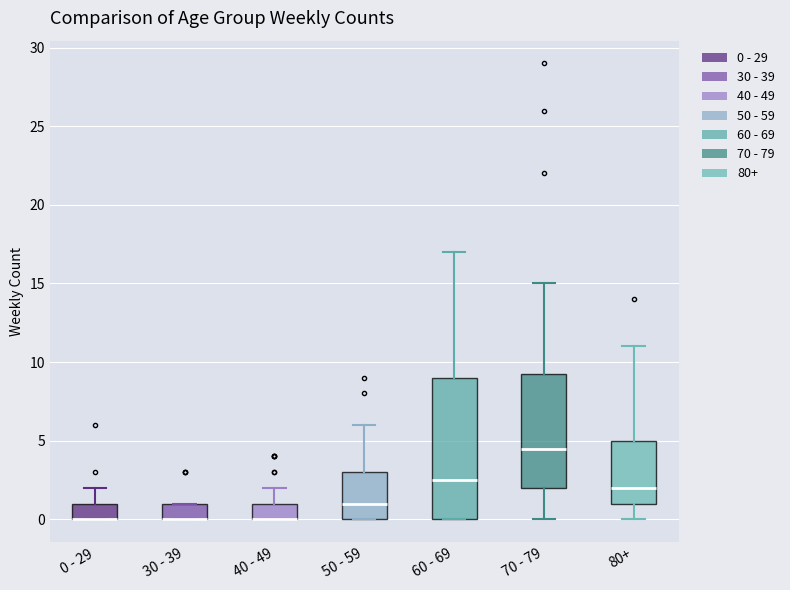

Comparing the boxes themselves (not the whiskers), which one is the tallest?

60 - 69